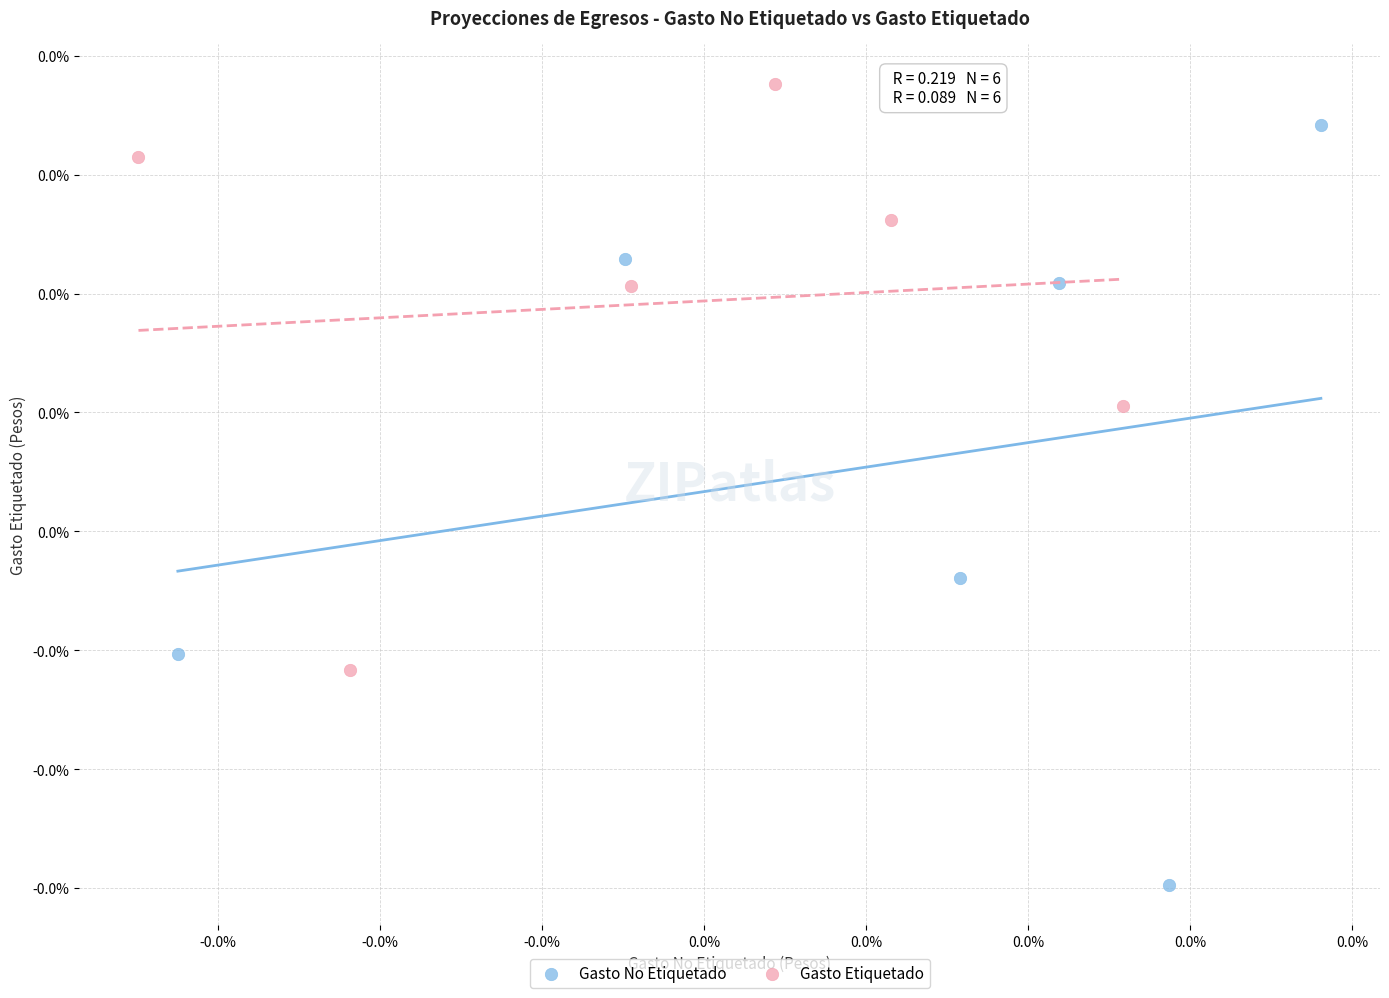

Which series has the widest spread of Y values?

Gasto No Etiquetado